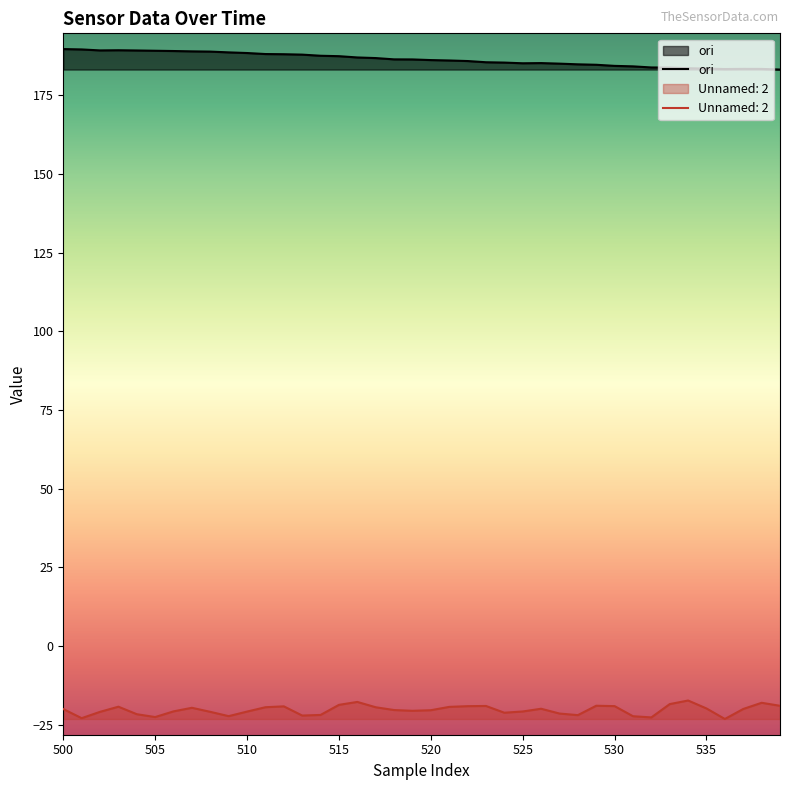

What is the approximate value of Unnamed: 2 at 521?

-19.4